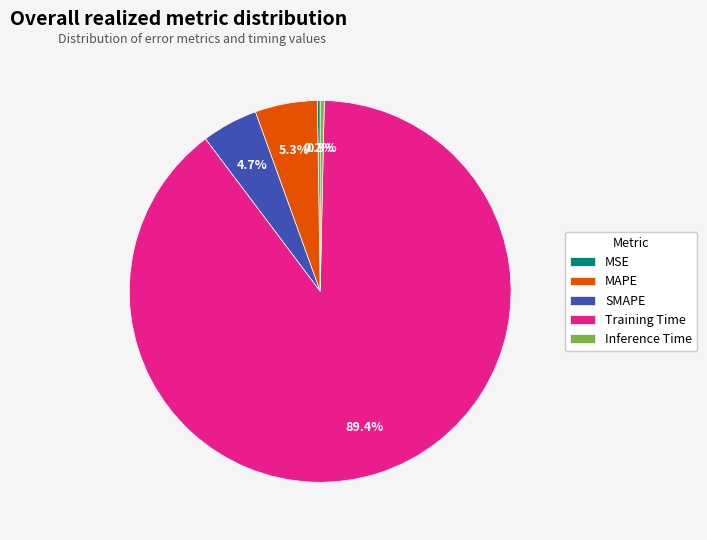

Combined, do Training Time and Inference Time account for over 50%?

Yes